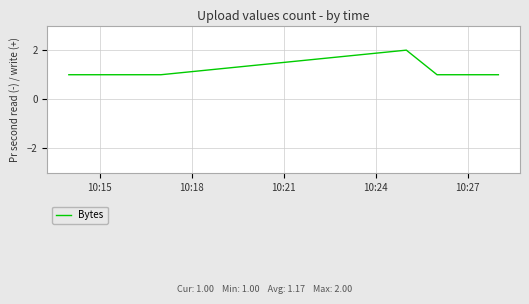

What is the smallest value displayed?

1